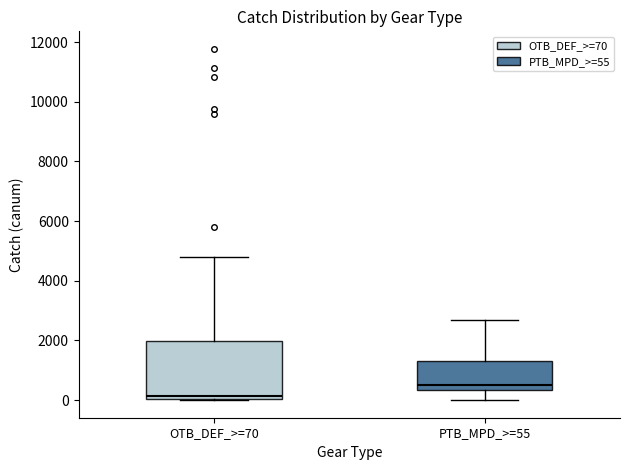

Which box is the tallest, from its lower edge to its upper edge?

OTB_DEF_>=70